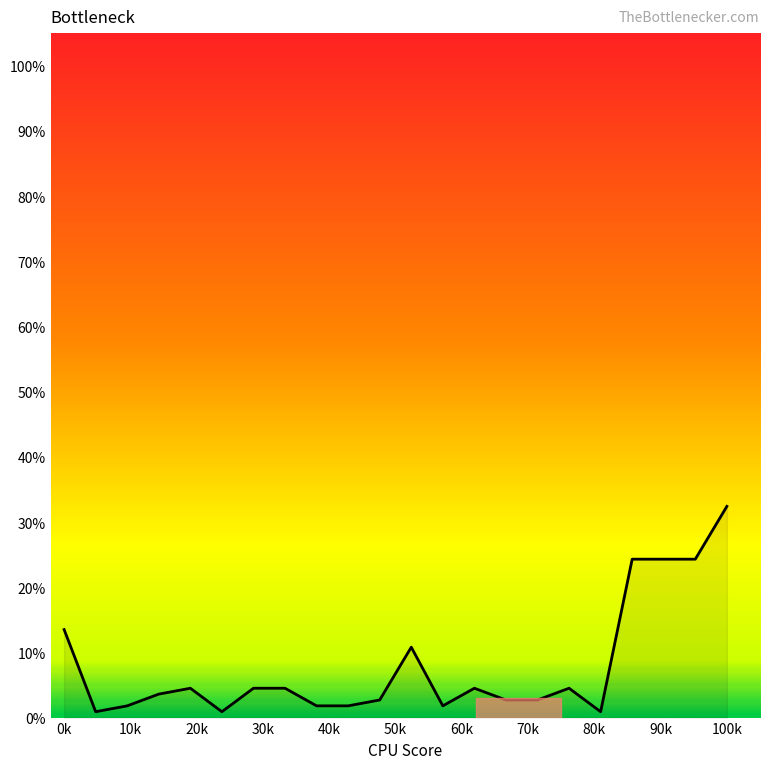

What is the difference between the maximum and minimum values?

31.5